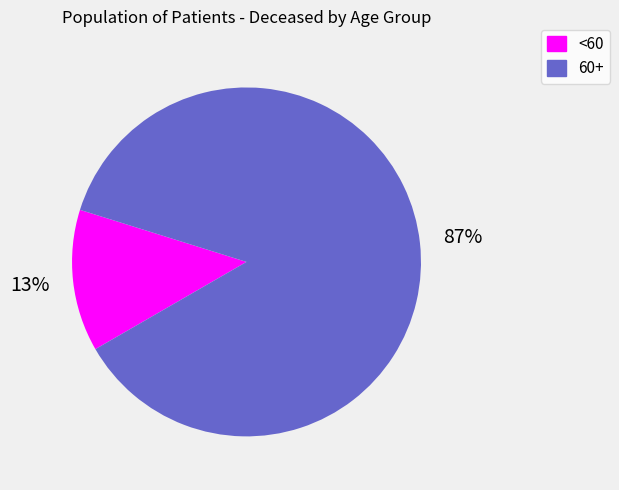

Rank the categories by value from lowest to highest.

<60, 60+